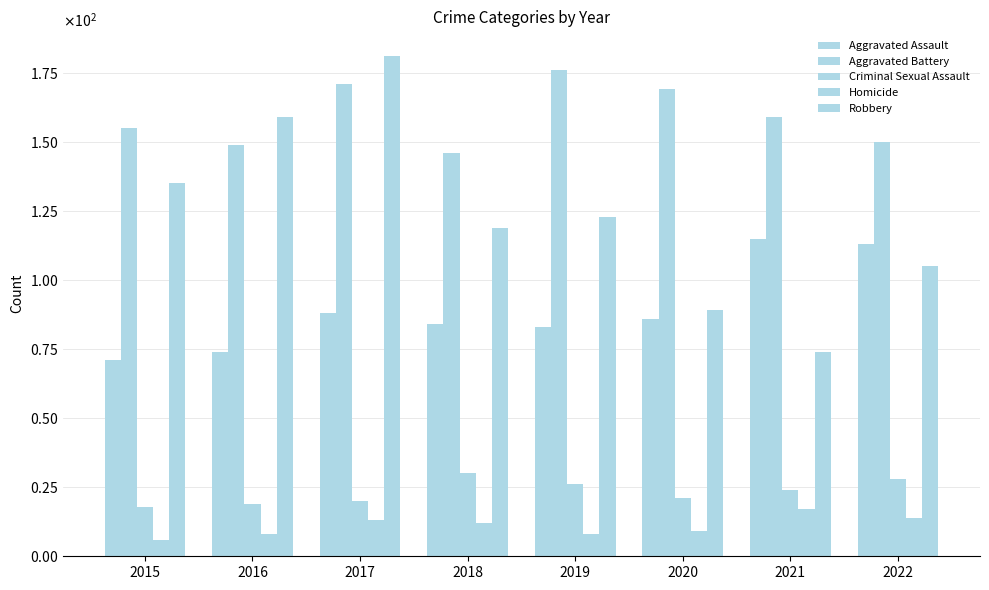

List the labels in order of Robbery value, smallest first.

2021, 2020, 2022, 2018, 2019, 2015, 2016, 2017